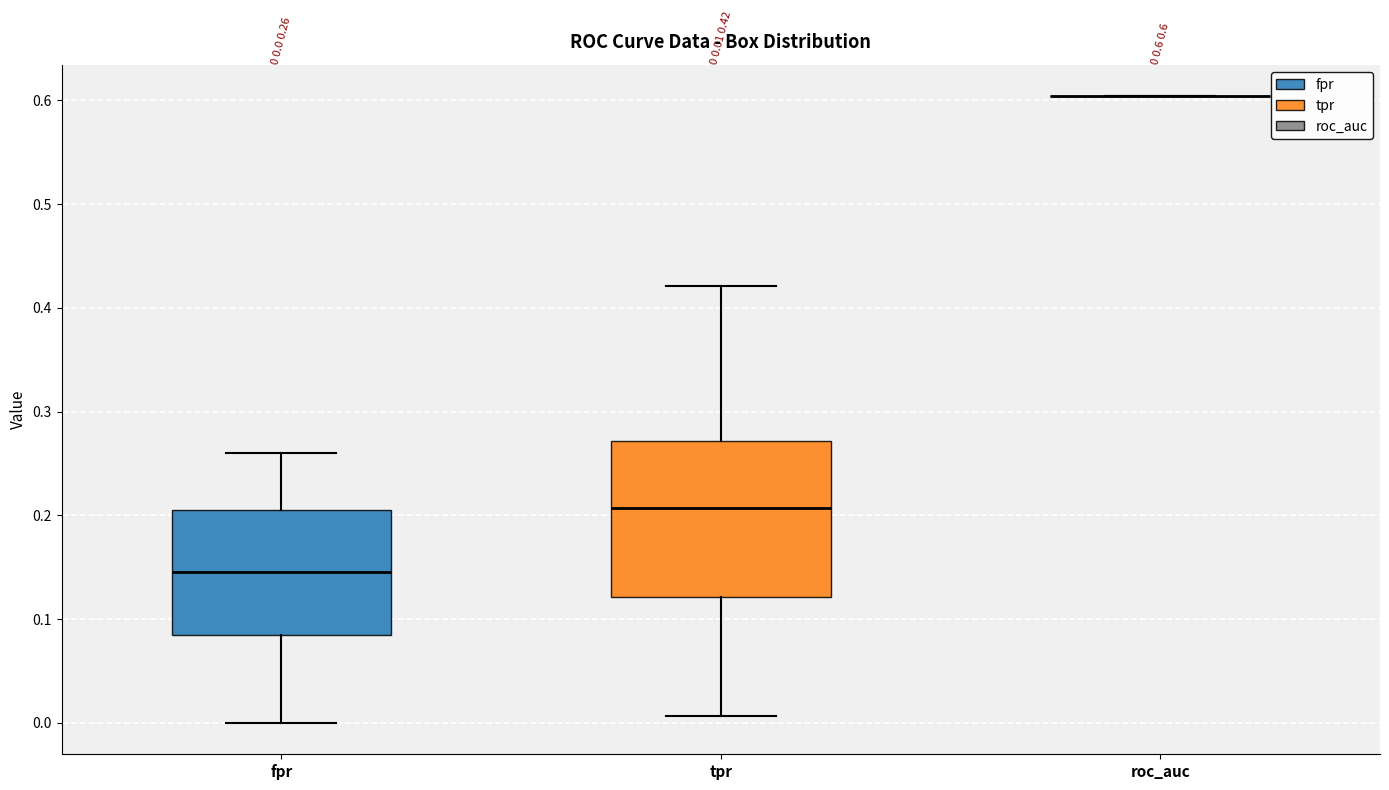

Comparing the boxes themselves (not the whiskers), which one is the tallest?

tpr